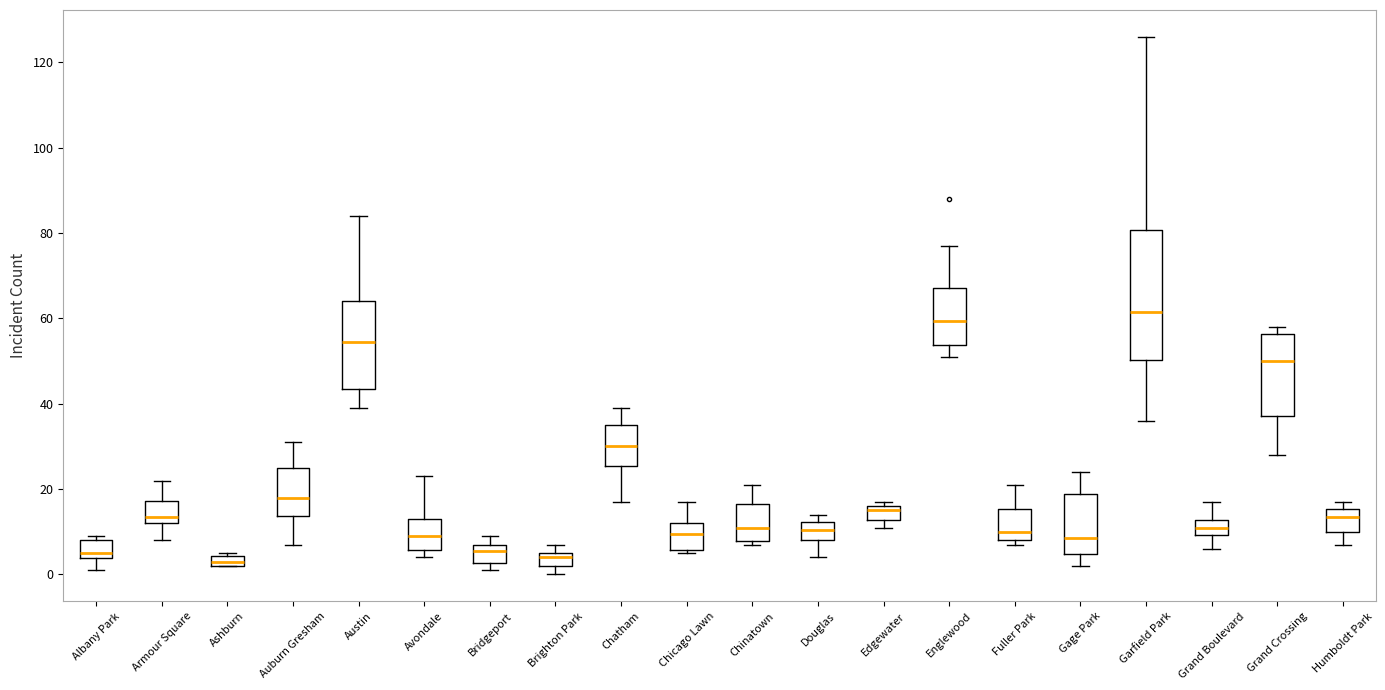

Which box's median line is the highest?

Garfield Park